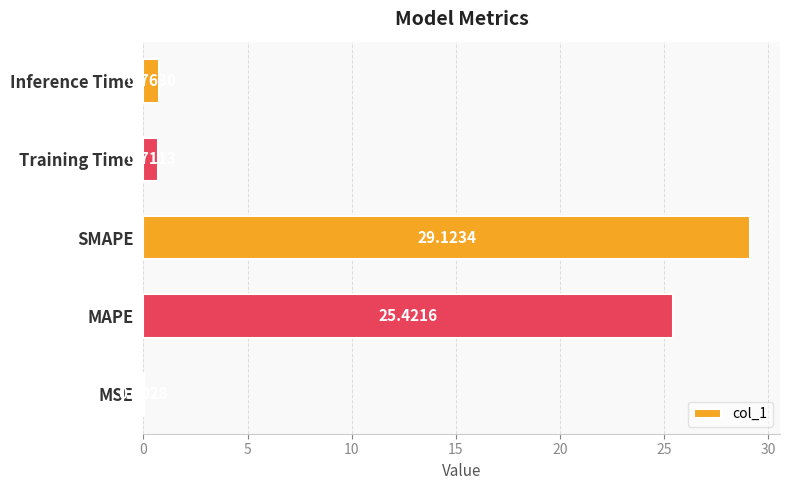

Which category has the highest value across all series?

SMAPE